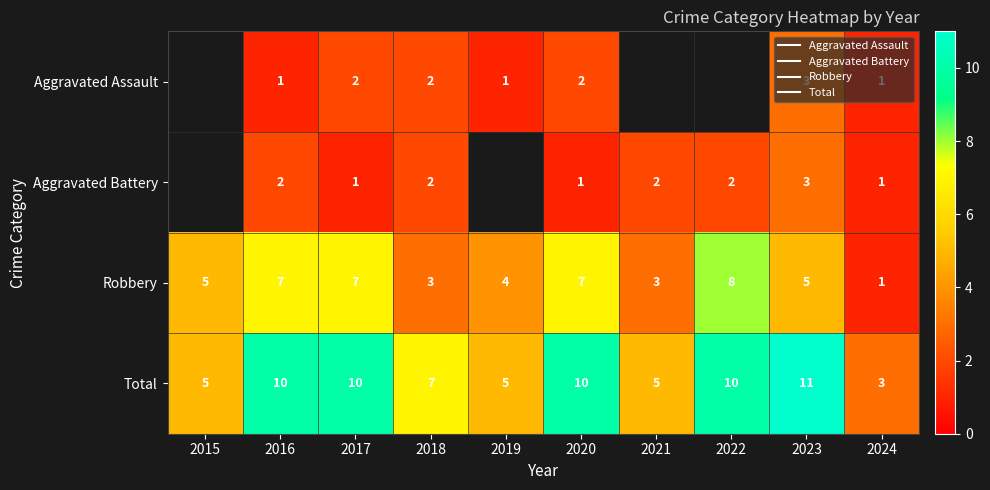

What is the difference between the second highest and minimum values in the Robbery series?

6.0